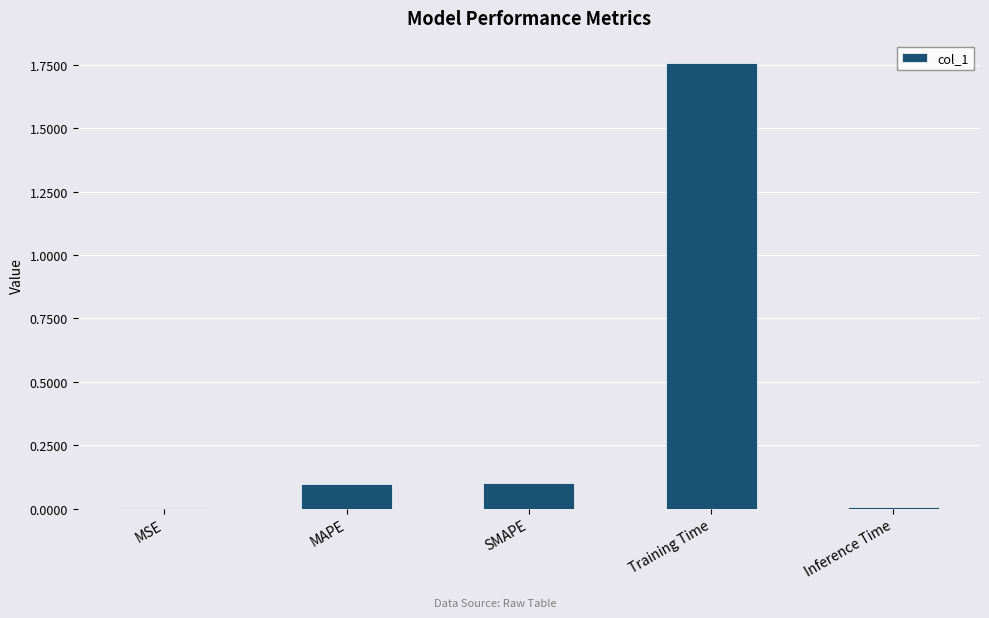

Does the chart contain stacked bars?

No